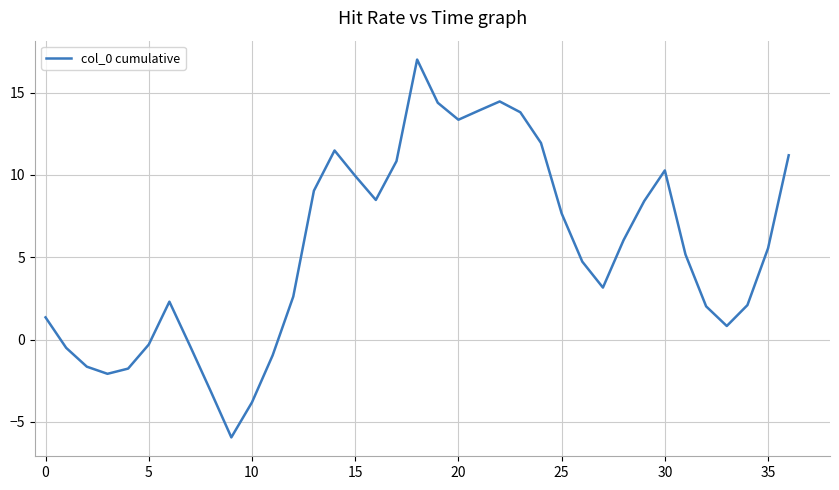

What is the difference between the maximum and minimum values?

22.9